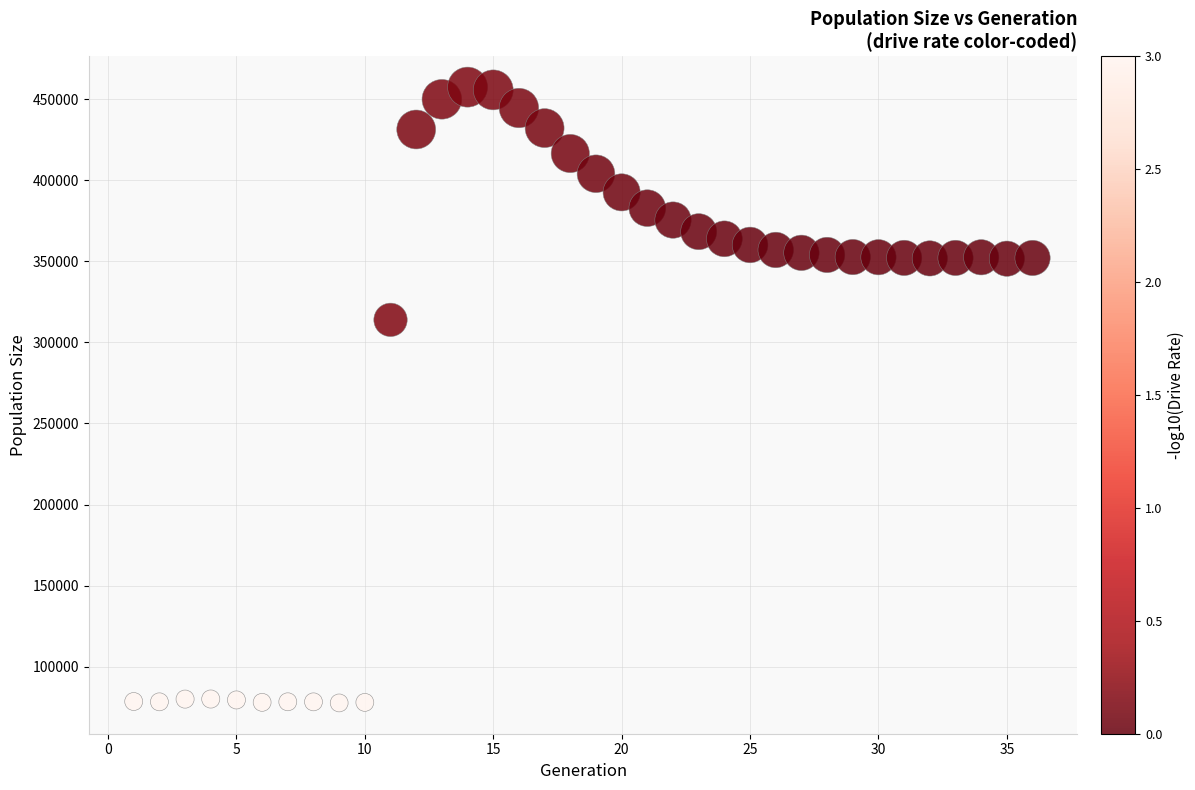

What is the range of X values (max minus min)?

35